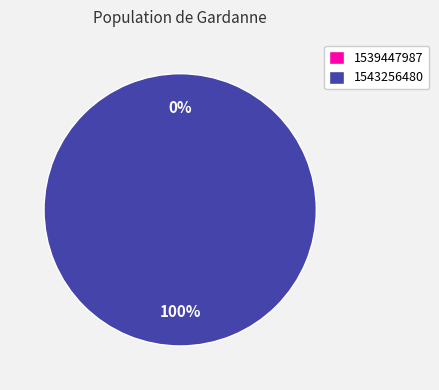

Count the number of slices in the pie.

2